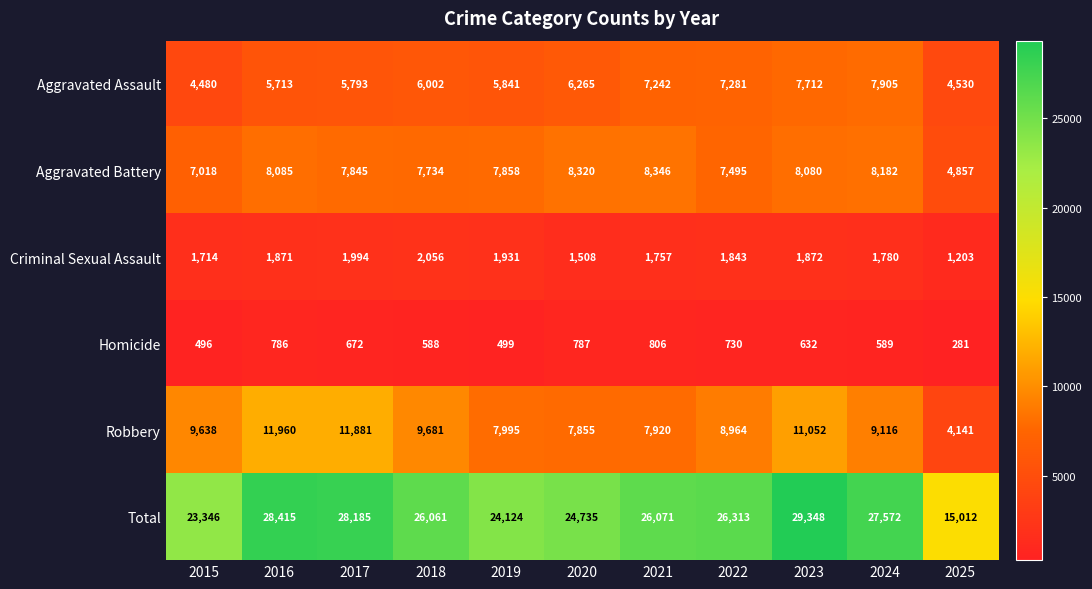

Is it true that Total equals 16942 at 2016?

False